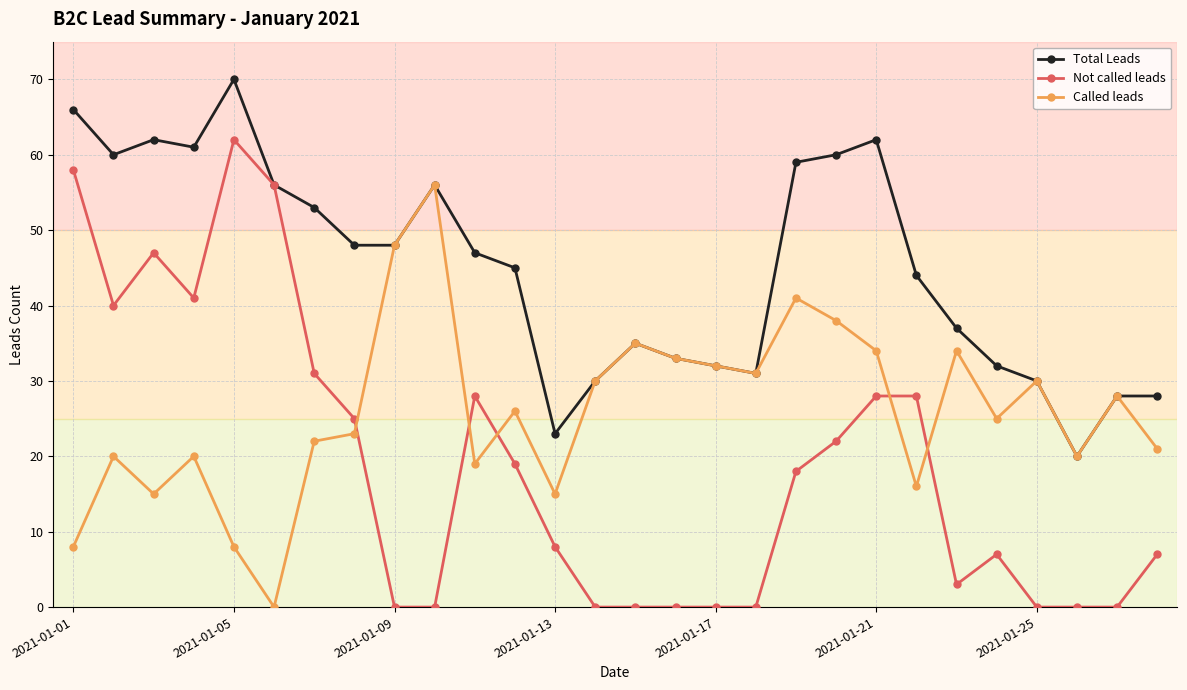

Which series has the widest spread of values?

Not called leads